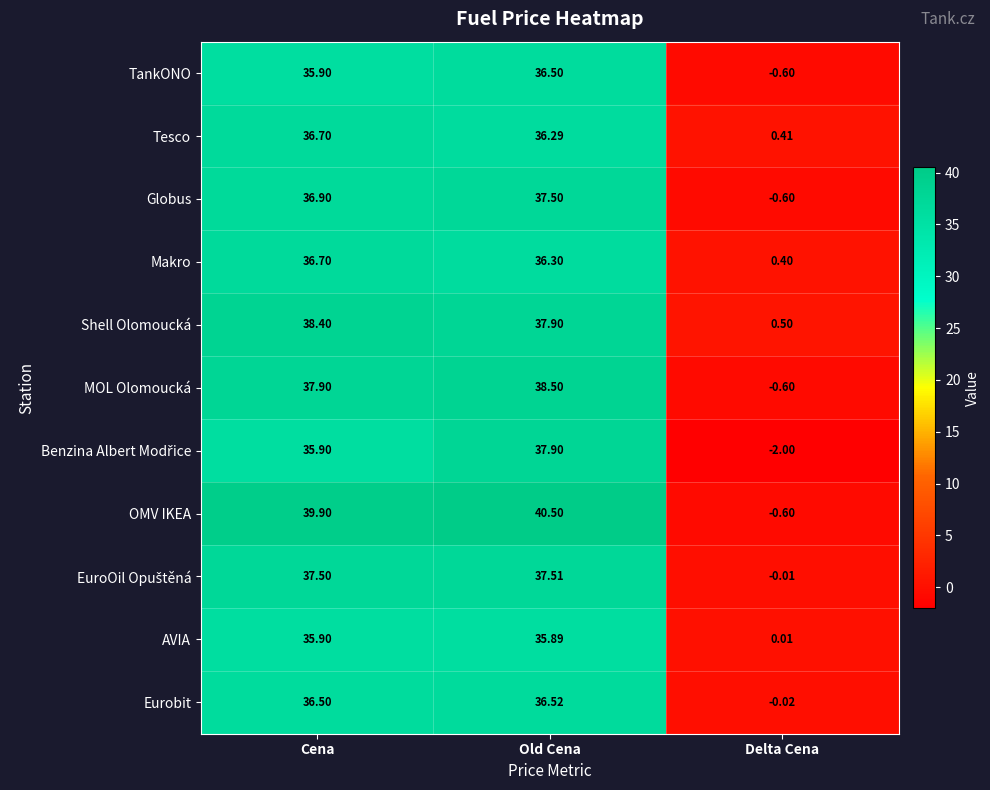

Which series has the largest range (max minus min)?

OMV IKEA